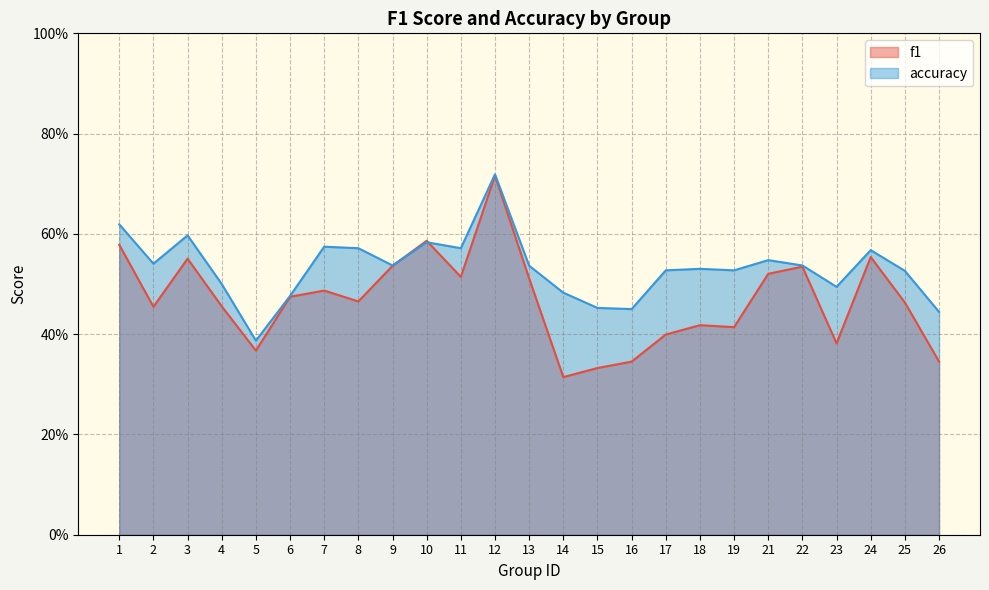

Which series has the largest total across all categories?

accuracy